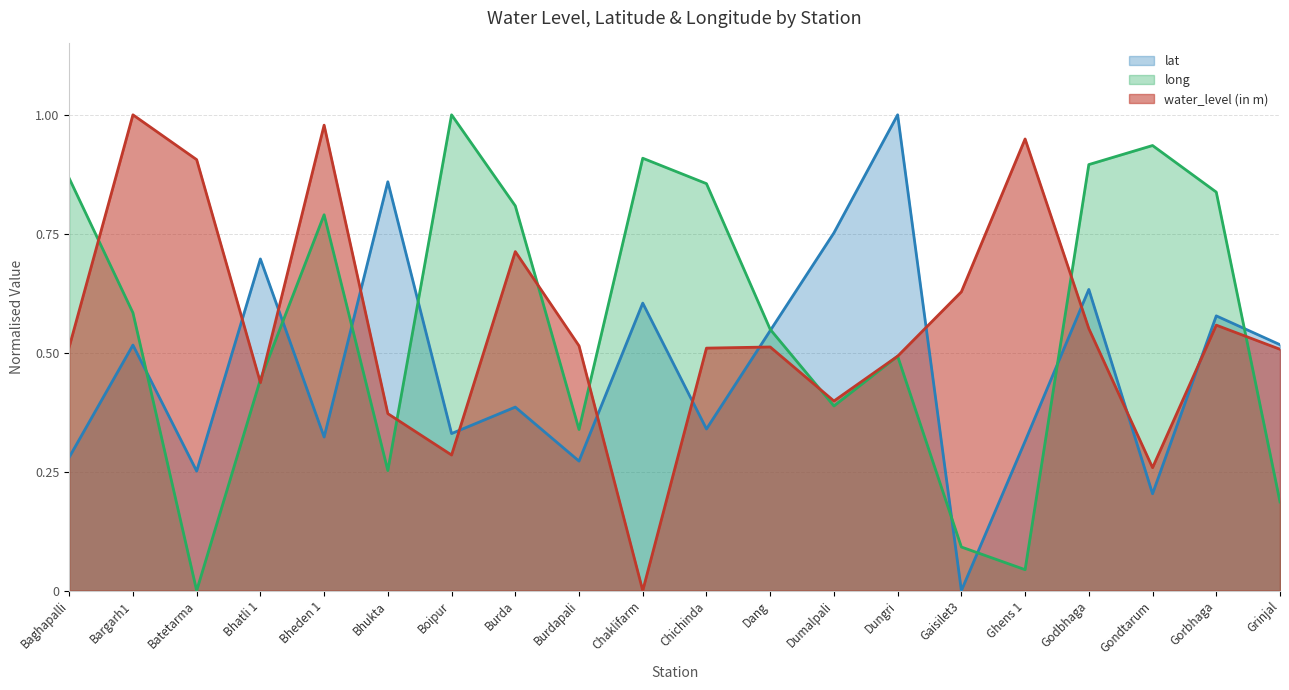

How many data points does each series have?

20